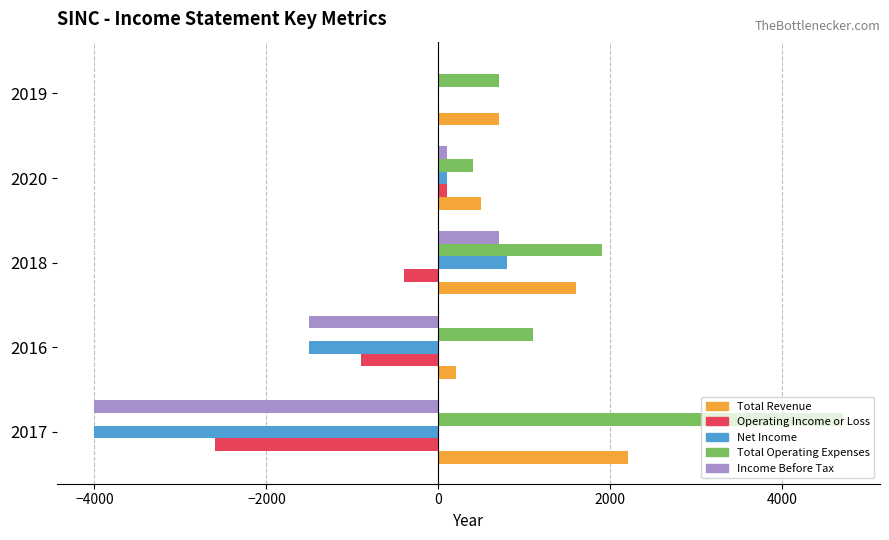

The value of Net Income at 2017 is -2057. True or false?

False